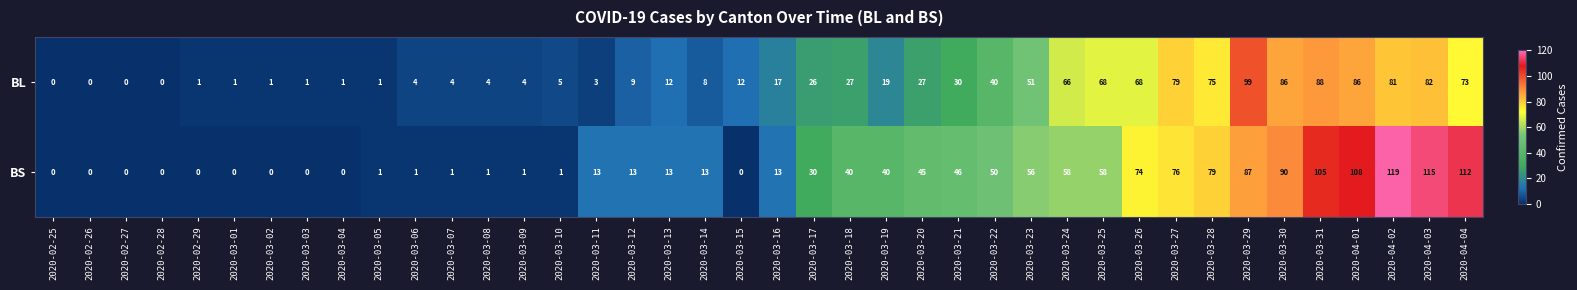

How many distinct data groups are displayed?

2